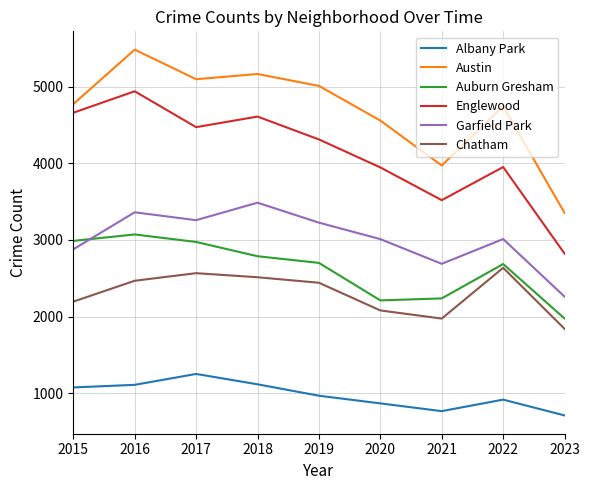

At which label does Austin reach its minimum?

2023